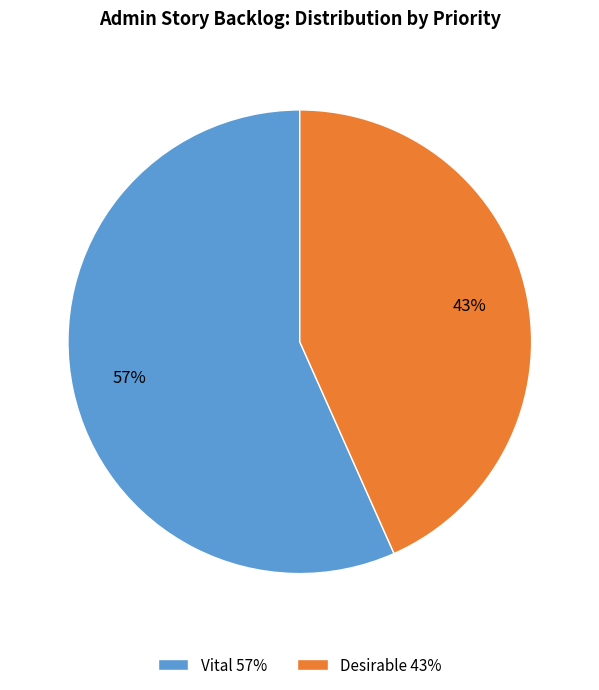

Which slice is the smallest?

Desirable 43%